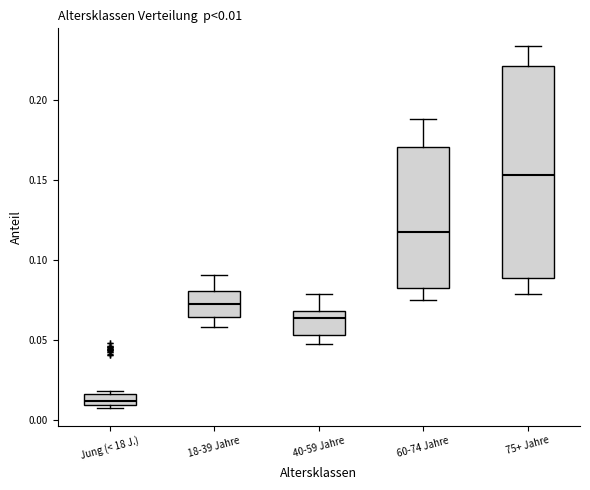

Which box has the highest median line?

75+ Jahre